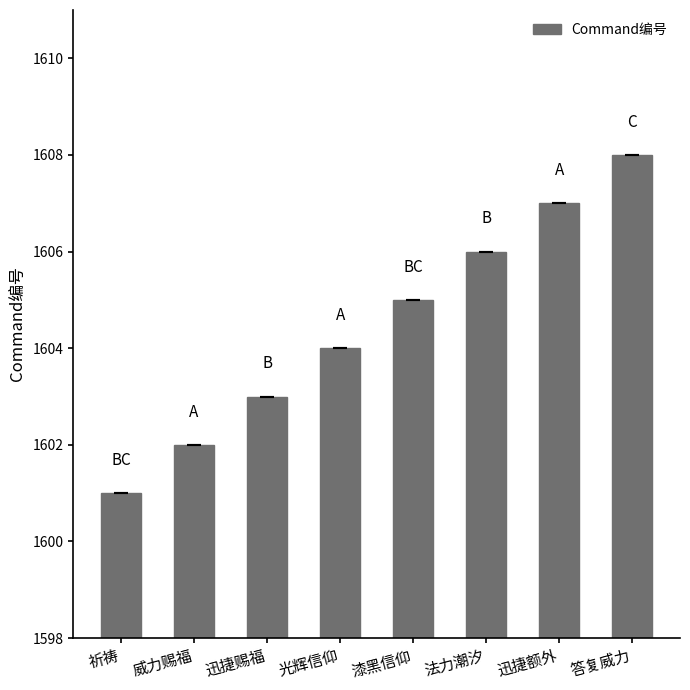

Reading right to left, list all the values displayed in this chart.

答复威力=1608	迅捷额外=1607	法力潮汐=1606	漆黑信仰=1605	光辉信仰=1604	迅捷赐福=1603	威力赐福=1602	祈祷=1601